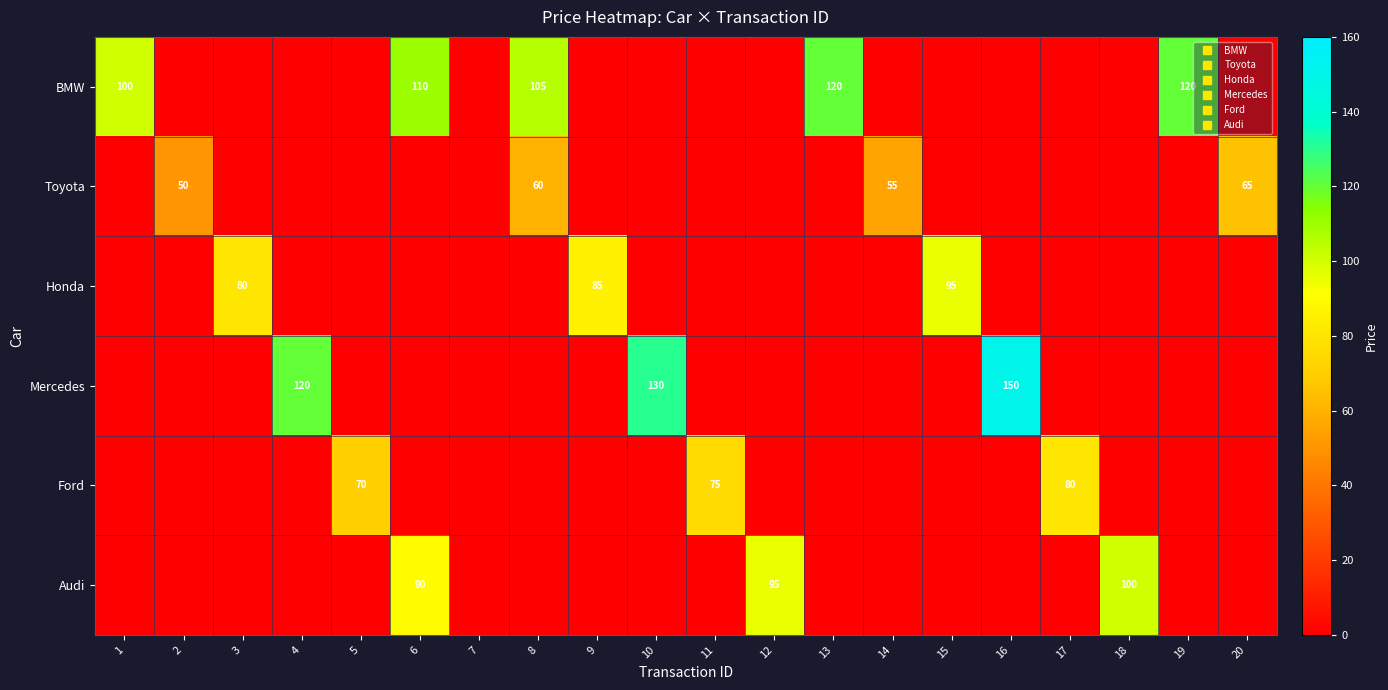

The Honda series shows 0 at 18. True or false?

True